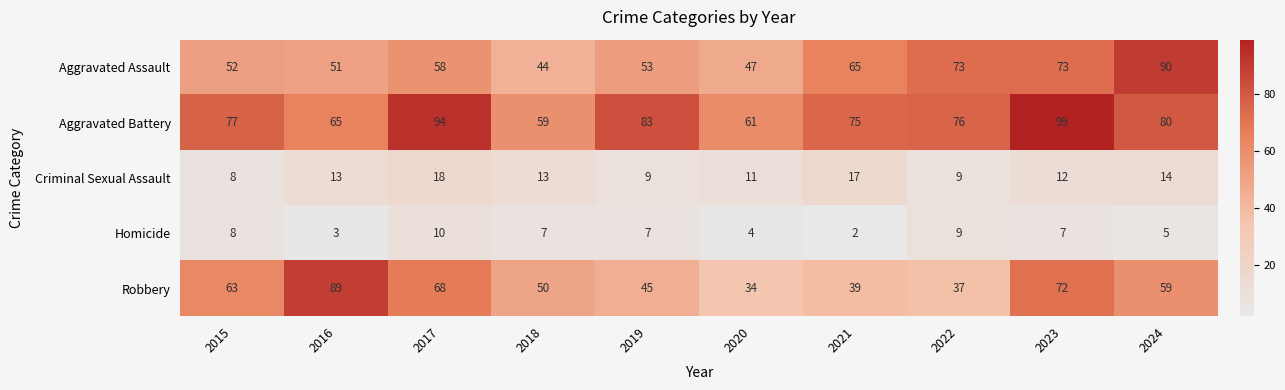

List the series in order of their peak value, highest first.

Aggravated Battery, Aggravated Assault, Robbery, Criminal Sexual Assault, Homicide